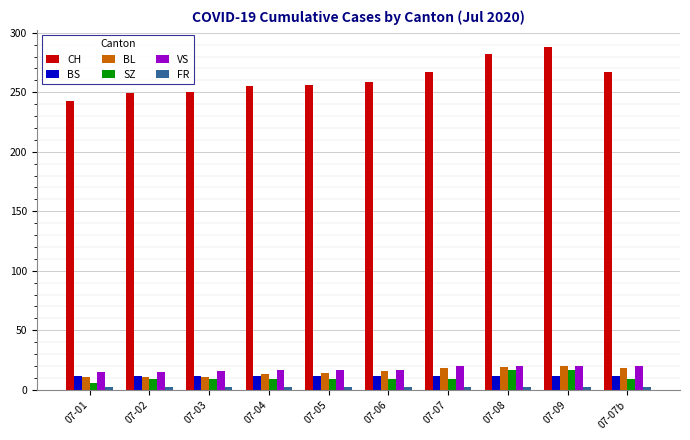

The CH series shows 134 at 07-09. True or false?

False